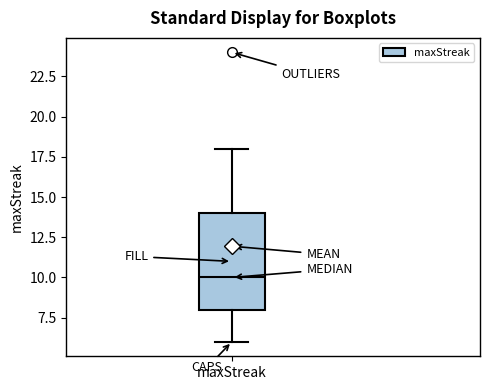

Where is the upper edge of the box for maxStreak on the y-axis? The values are not printed on the chart, so give them approximately, as read against the axis.

14